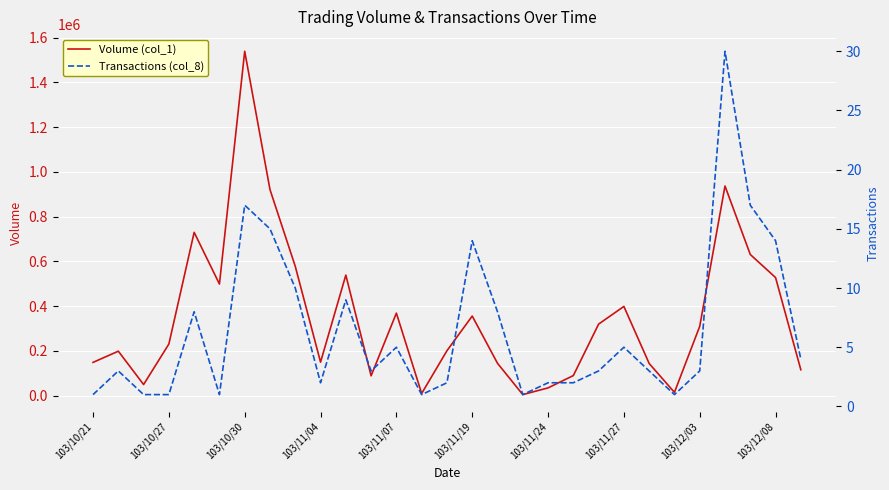

List the series in order of their peak value, lowest first.

Transactions (col_8), Volume (col_1)